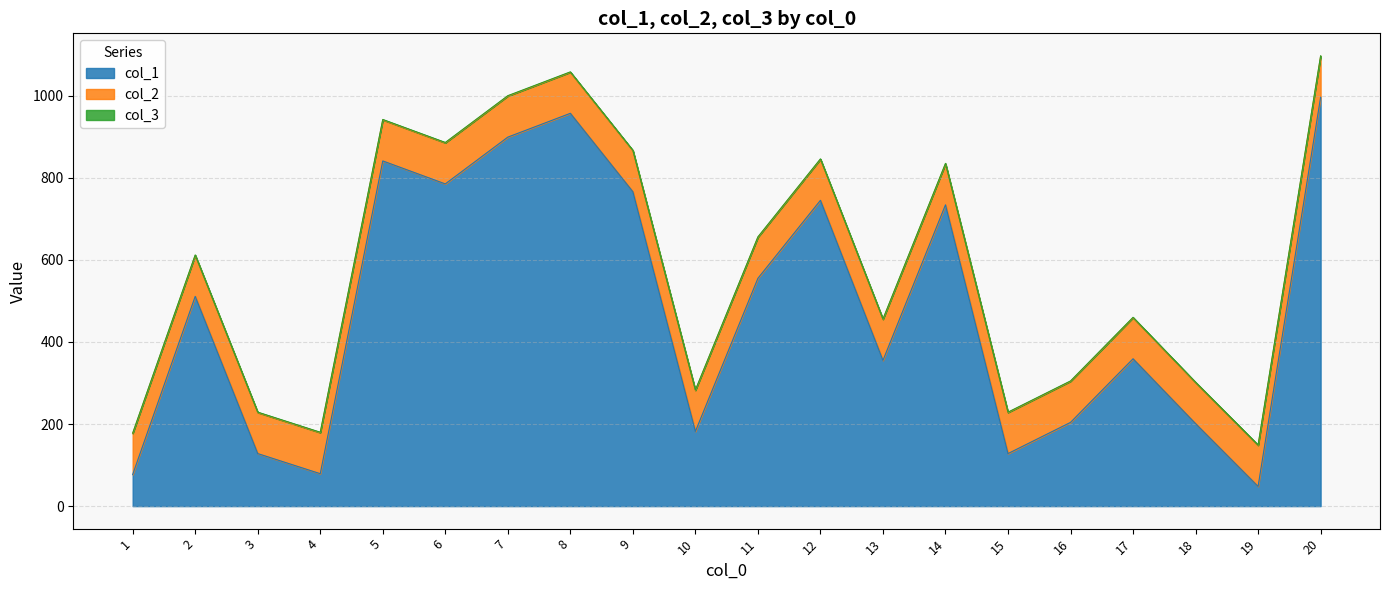

Where is col_1 nearest to the value 522?

2